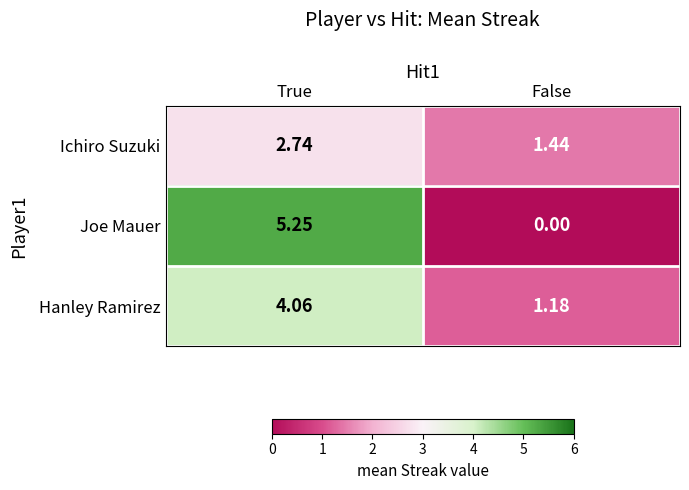

Which series has the widest spread of values?

Joe Mauer